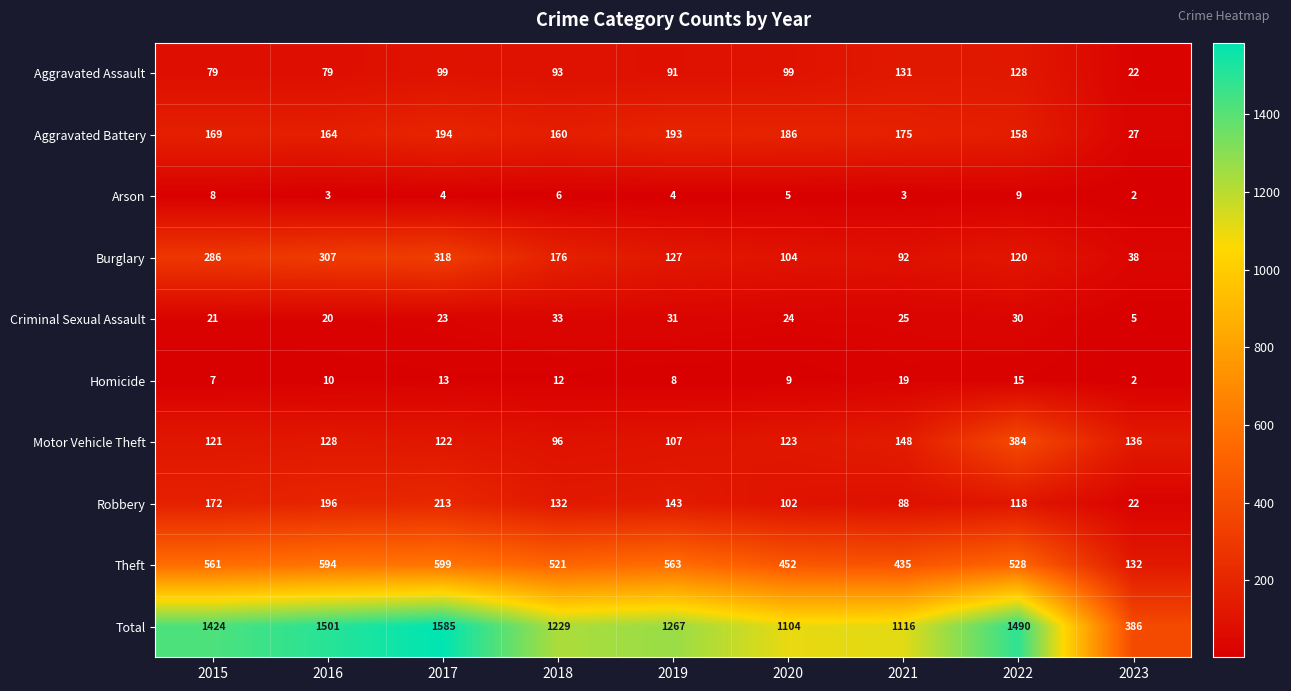

Rank the series by their maximum value, from lowest to highest.

Arson, Homicide, Criminal Sexual Assault, Aggravated Assault, Aggravated Battery, Robbery, Burglary, Motor Vehicle Theft, Theft, Total